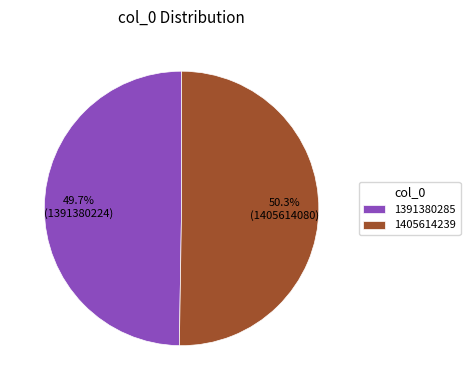

To the nearest percent, what portion does 1391380285 represent?

50%